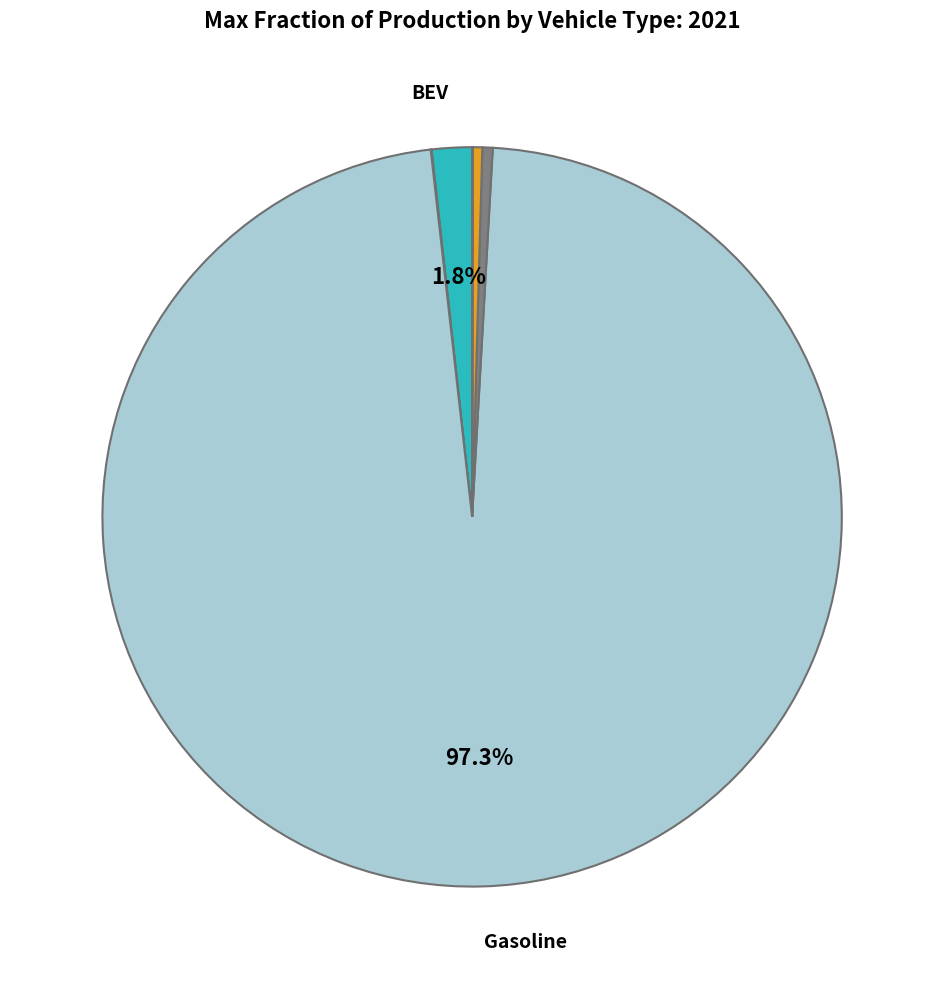

Which slice is the largest?

gasoline vehicle